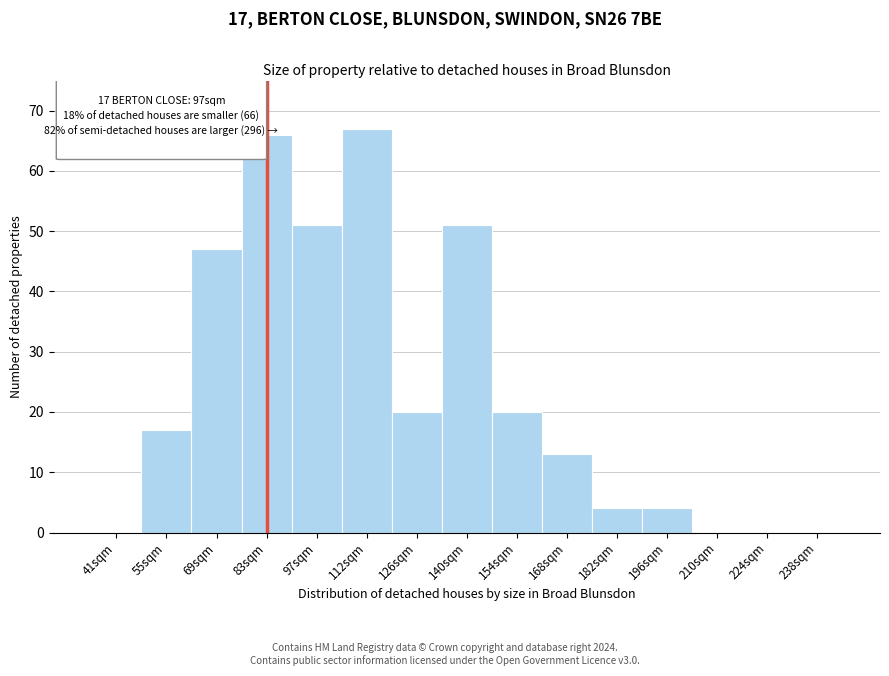

Reading left to right, extract all data points from this chart.

41sqm=0	55sqm=17	69sqm=47	83sqm=66	97sqm=51	112sqm=67	126sqm=20	140sqm=51	154sqm=20	168sqm=13	182sqm=4	196sqm=4	210sqm=0	224sqm=0	238sqm=0